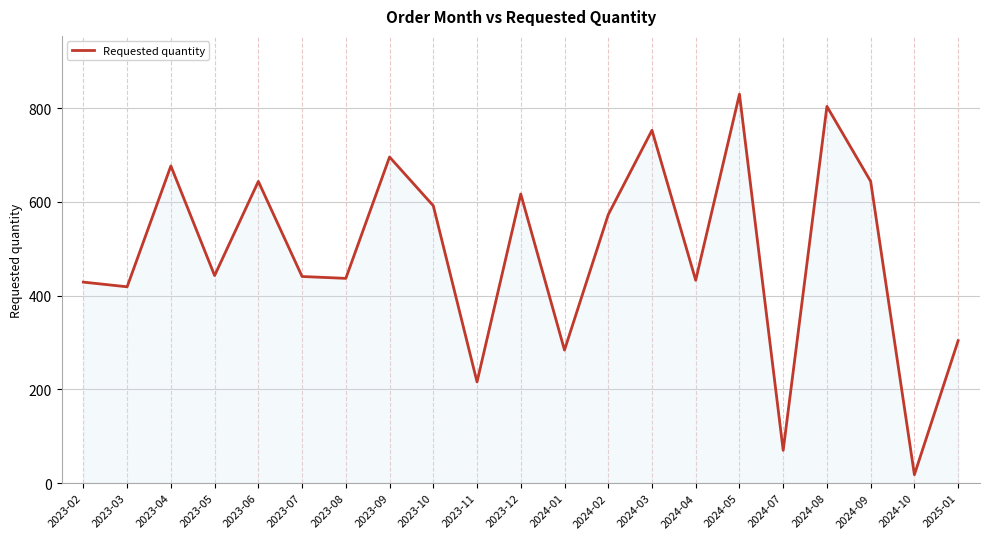

What is the average value?

492